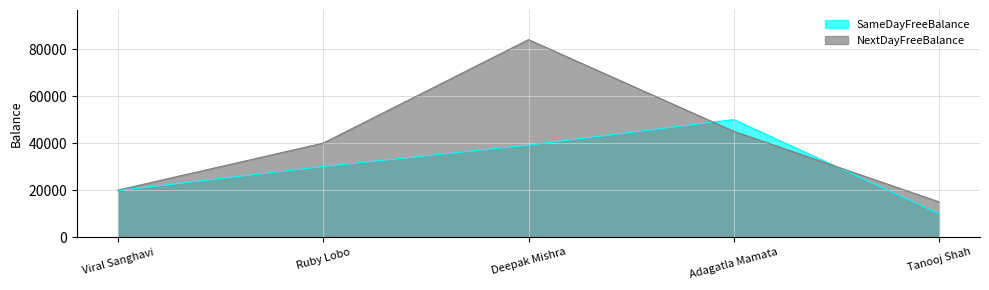

The value of NextDayFreeBalance at Ruby Lobo is 40000. True or false?

True